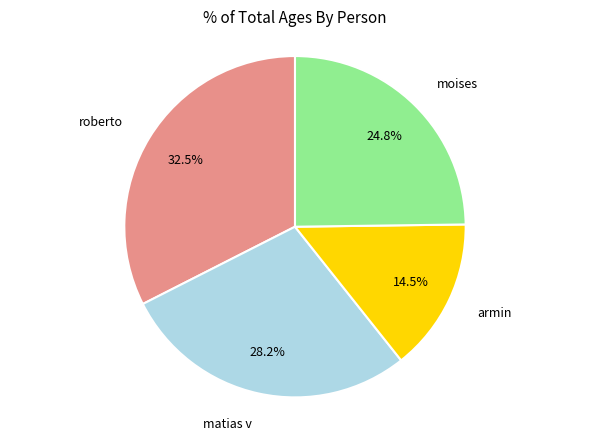

Is there any slice that represents more than half of the pie?

No